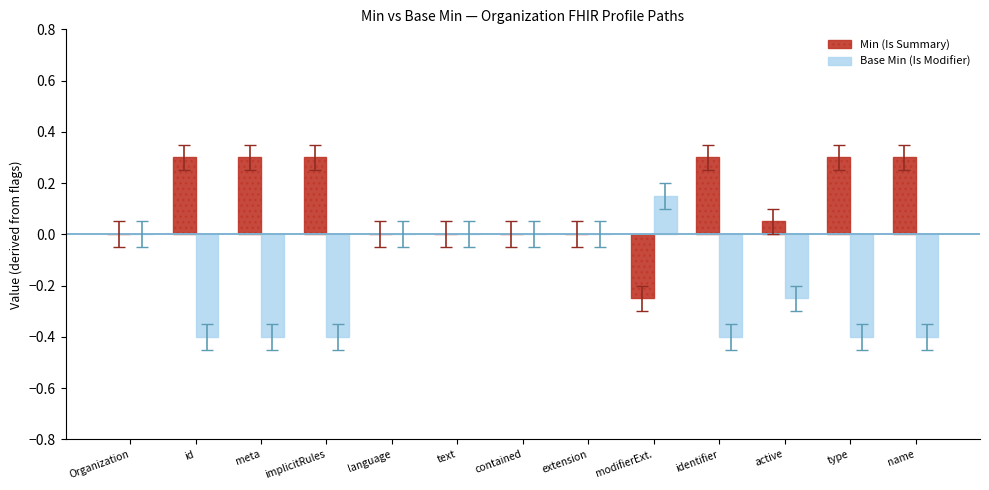

What is the spread (max minus min) of values at active?

0.3